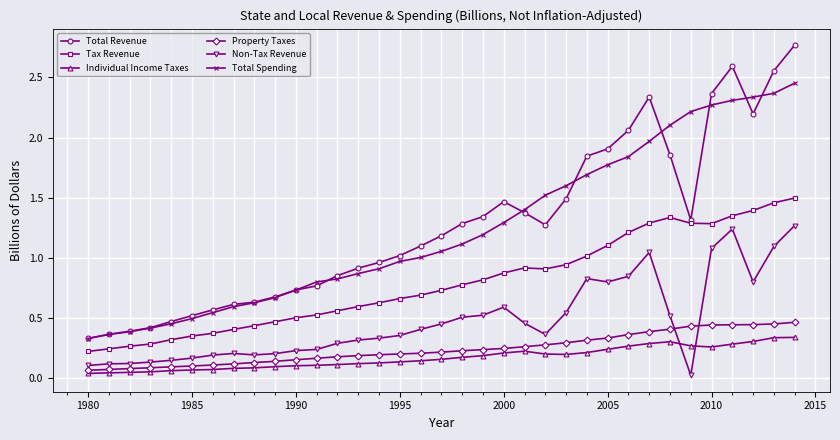

Count the number of categories in the chart.

35